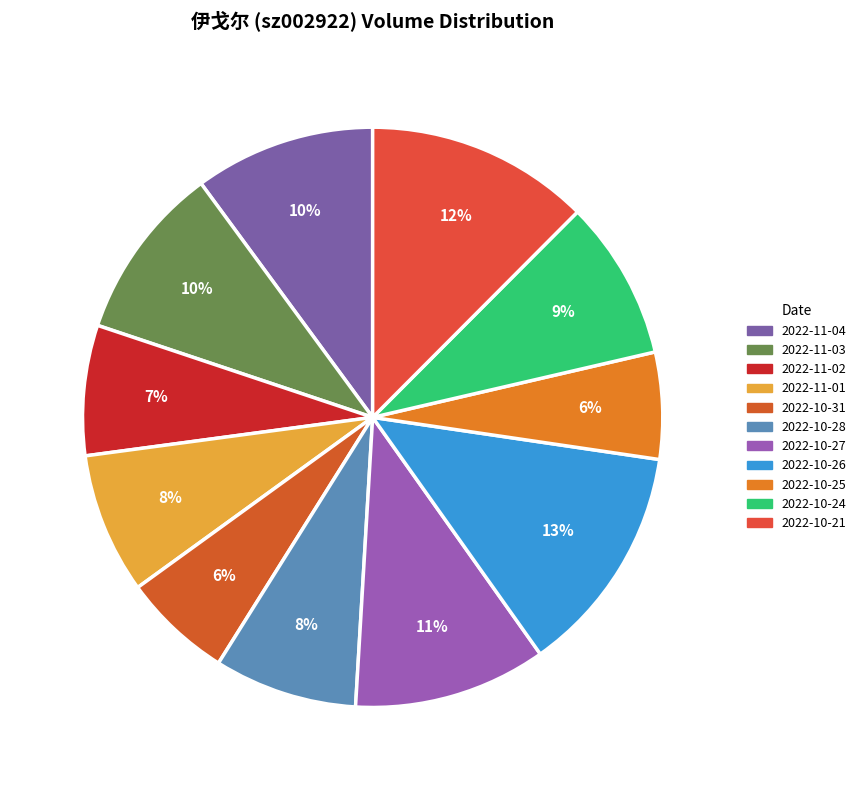

To the nearest percent, what is the difference between the largest and smallest slice percentages?

7%